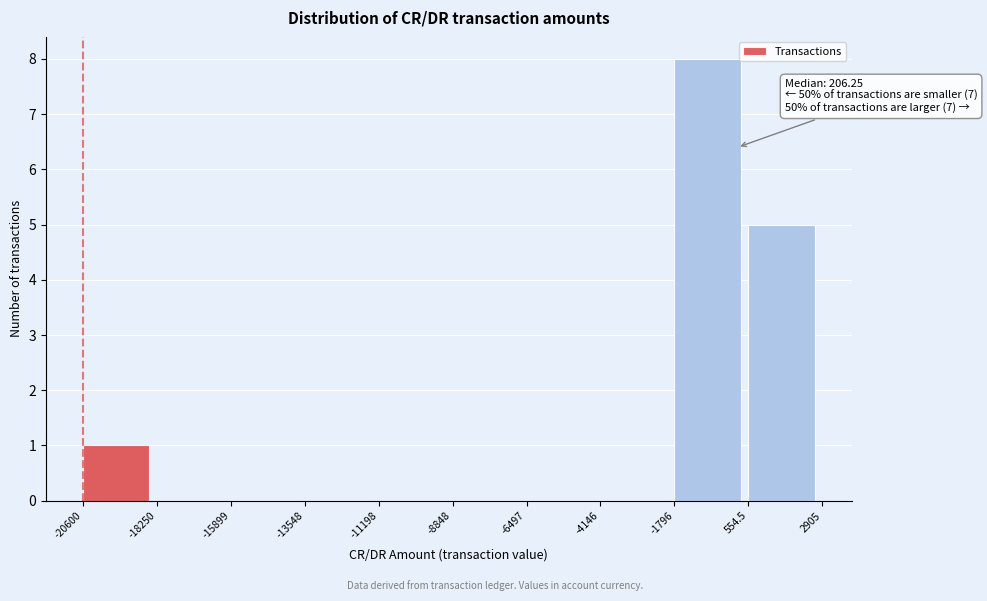

Which range on the x-axis has the tallest bar?

-1796 to 554.5